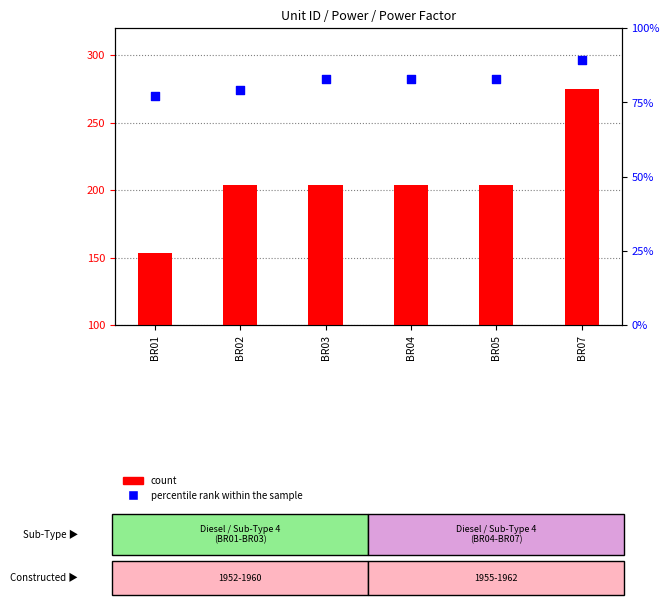

At which category is the sum across all series the highest?

BR07